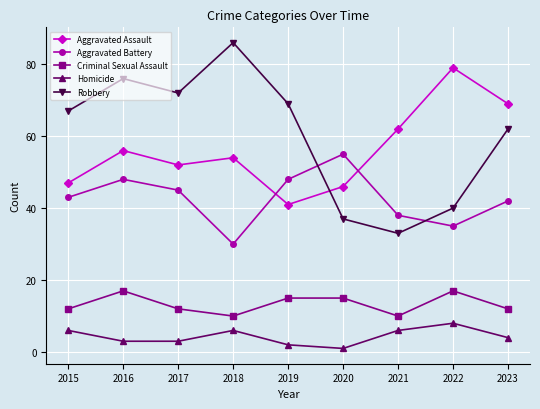

What is the highest value of the Robbery series?

86